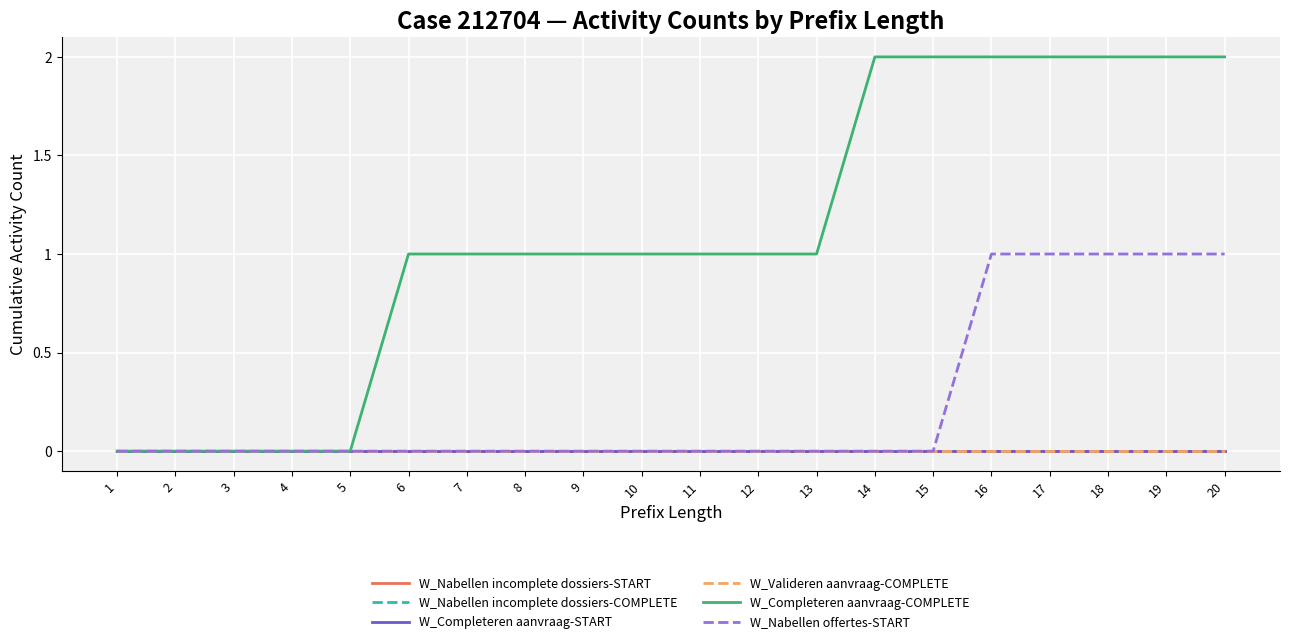

True or false: W_Valideren aanvraag-COMPLETE has a value of 0 at 1.

True